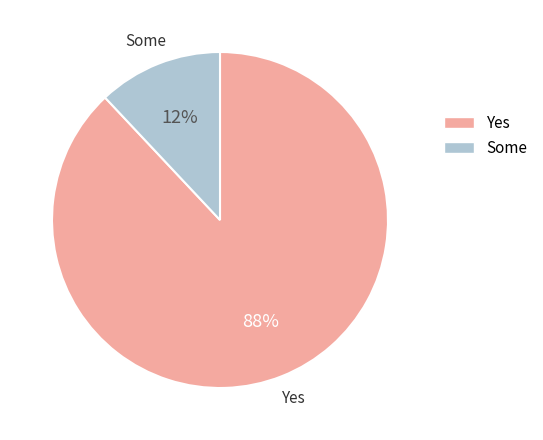

Does any single category account for the majority?

Yes